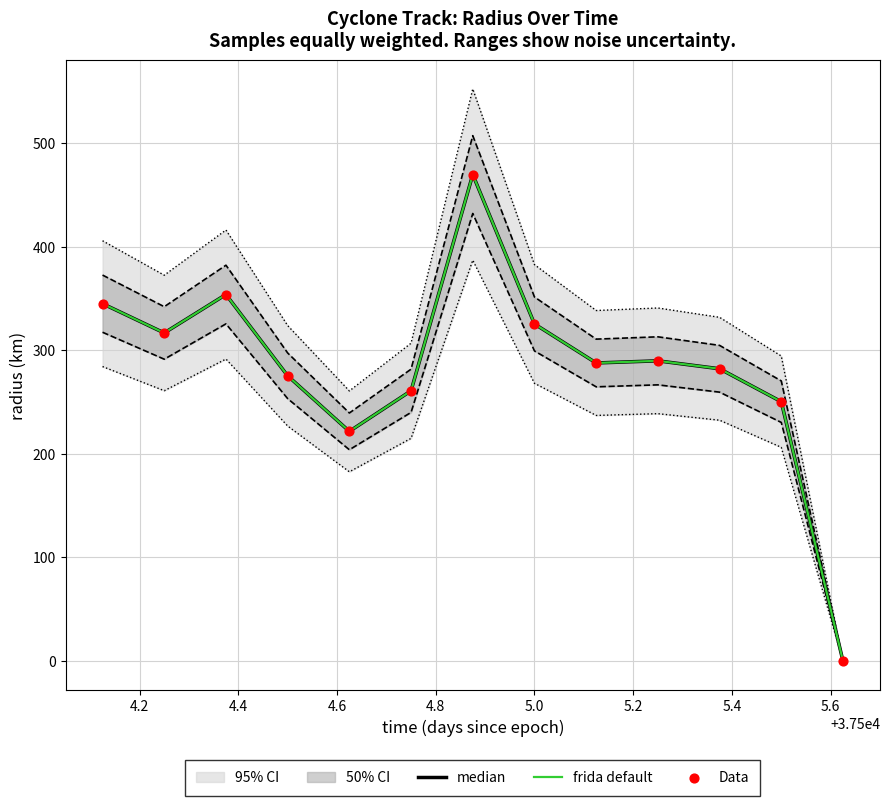

Which series has the widest spread of Y values?

median